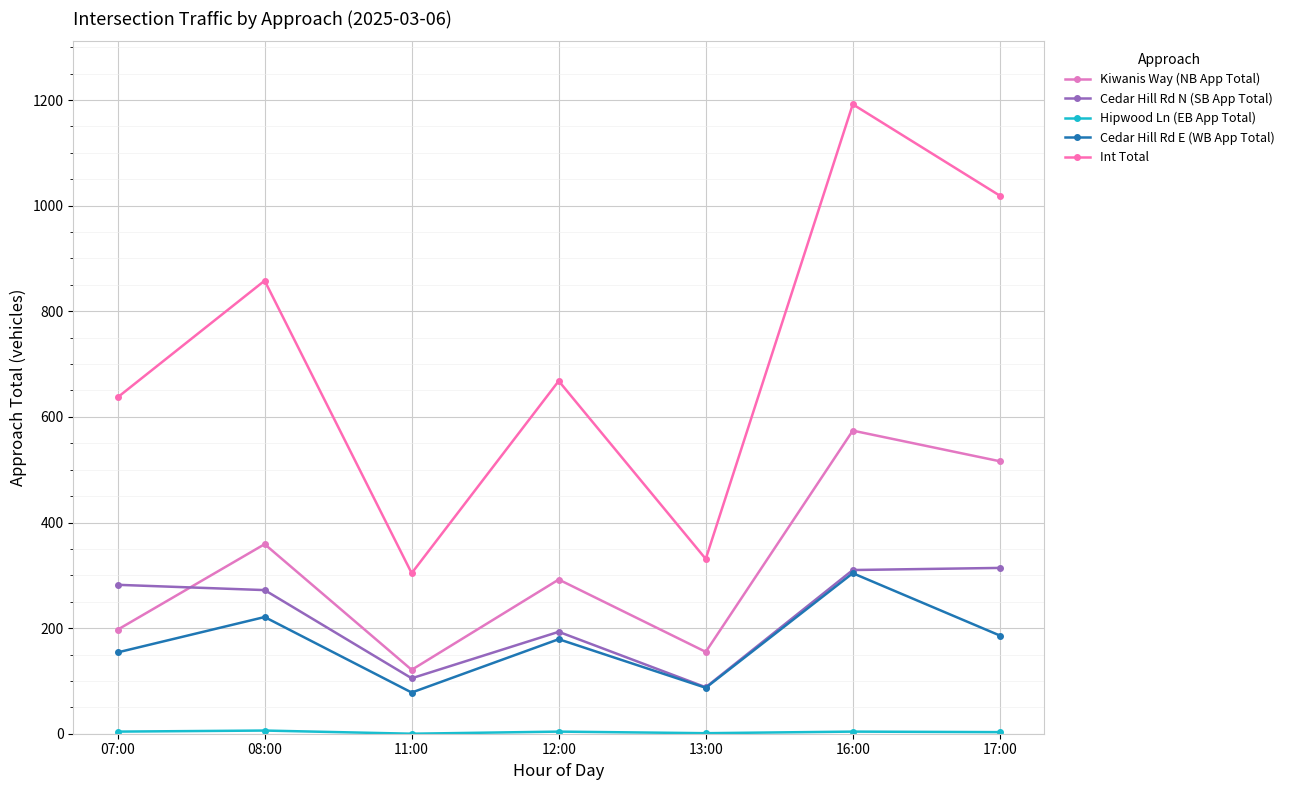

List the labels in order of Cedar Hill Rd N (SB App Total) value, largest first.

17:00, 16:00, 07:00, 08:00, 12:00, 11:00, 13:00